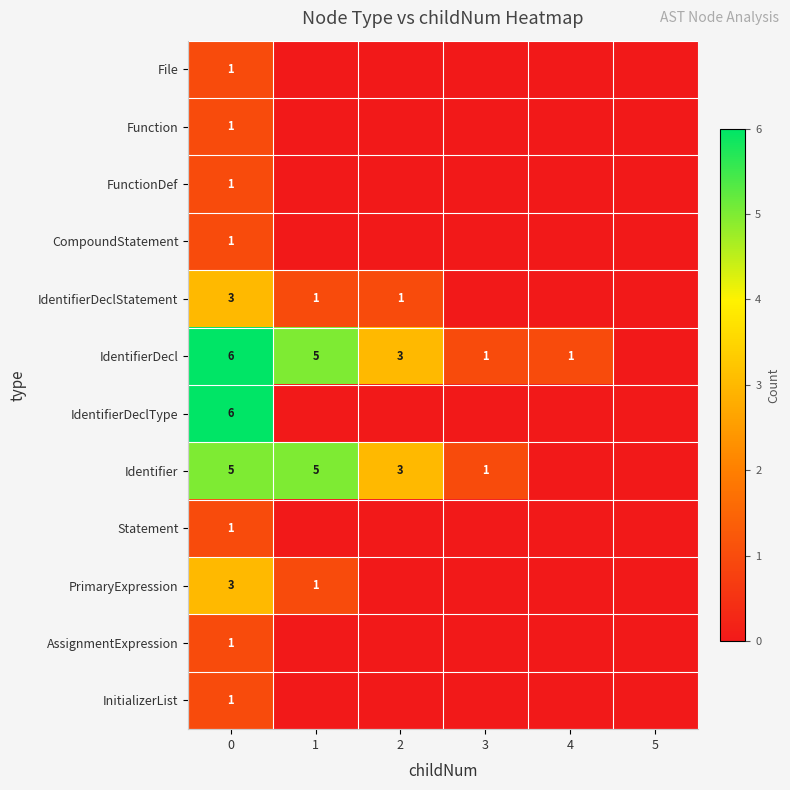

Is it true that FunctionDef equals 1 at 0?

True